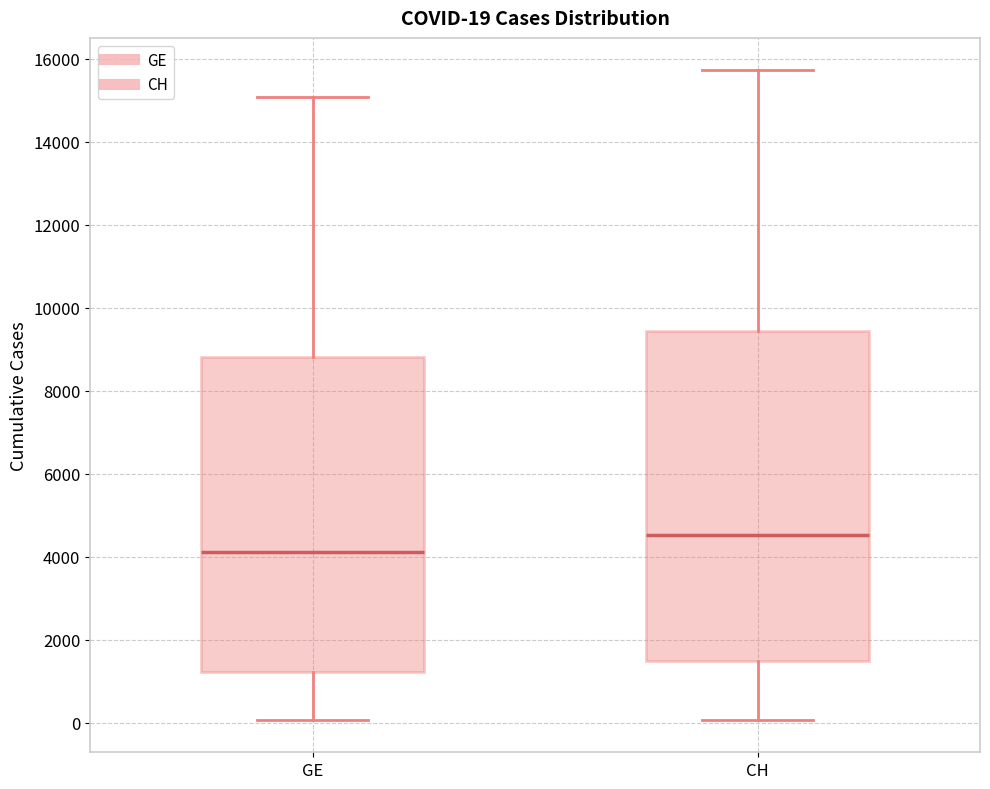

Which box is the tallest, from its lower edge to its upper edge?

CH